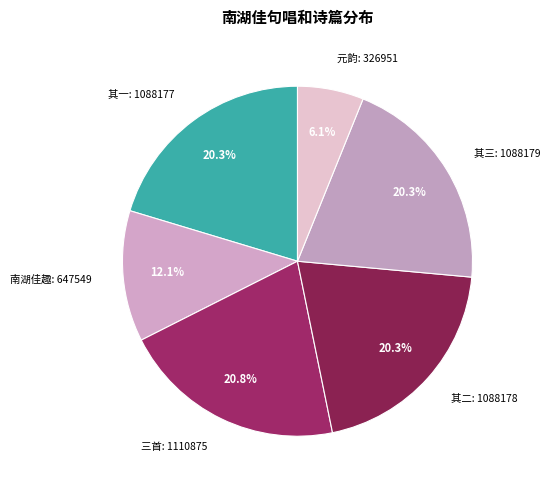

What is the smallest slice in the pie chart?

元韵: 326951